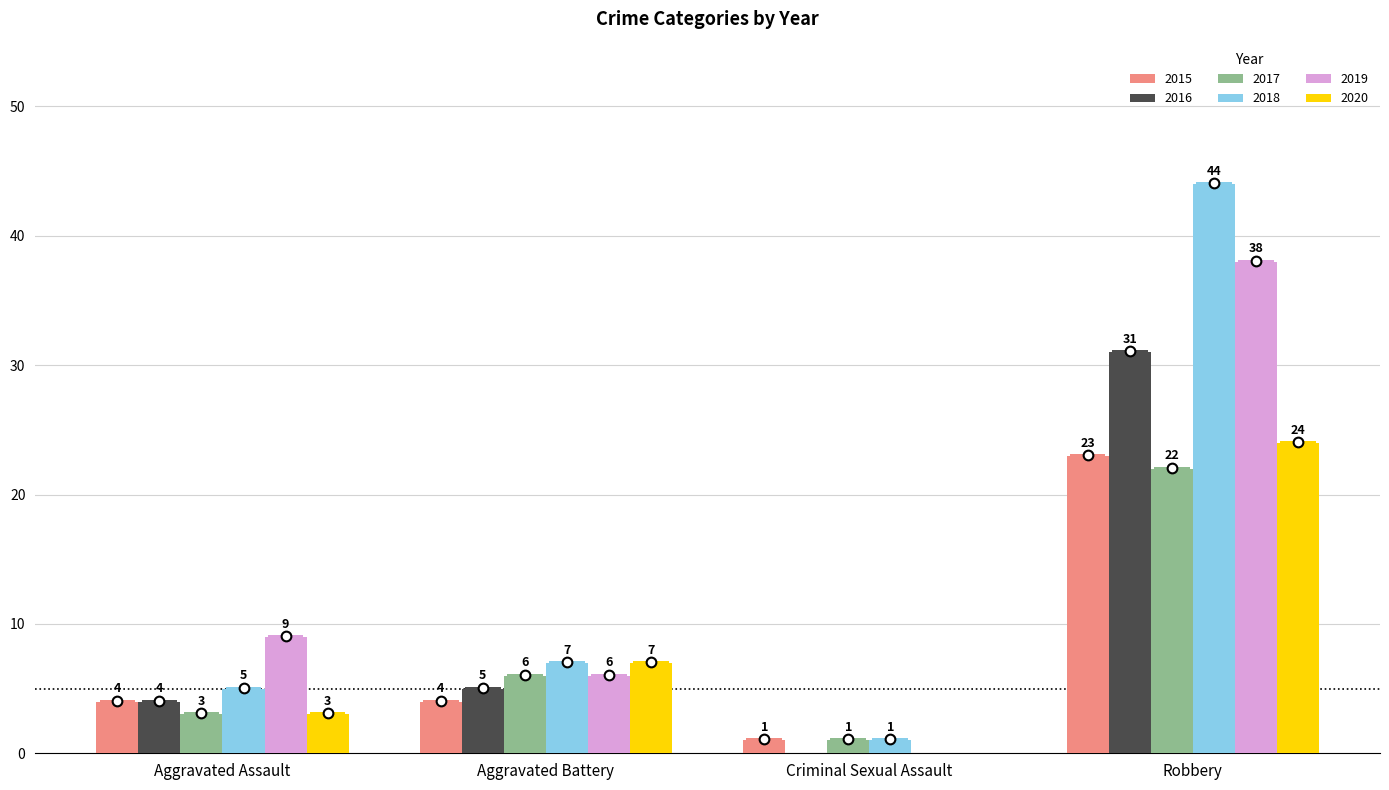

What is the difference between the 2015 values at Robbery and Aggravated Battery?

19